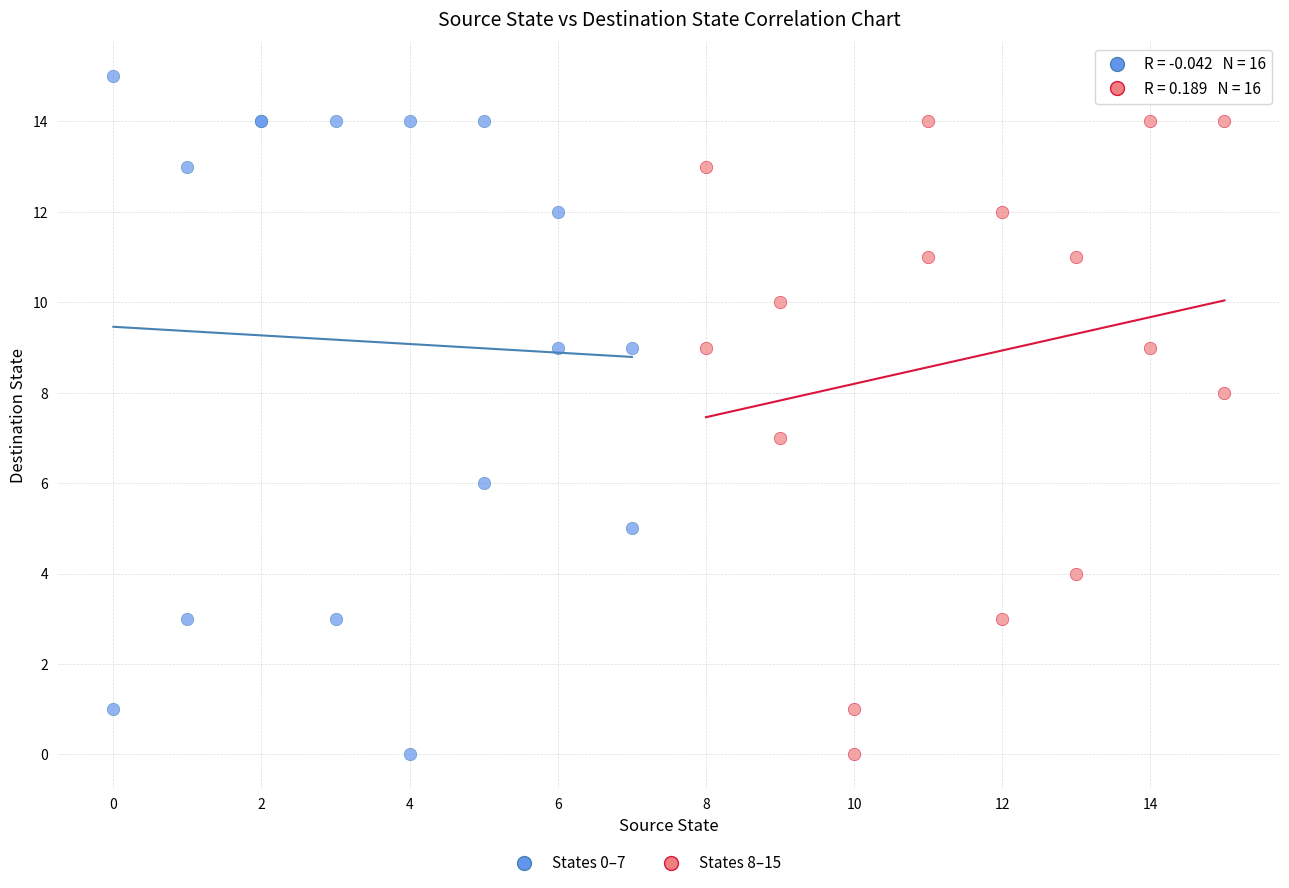

Which series contains the highest Y value?

States 0–7